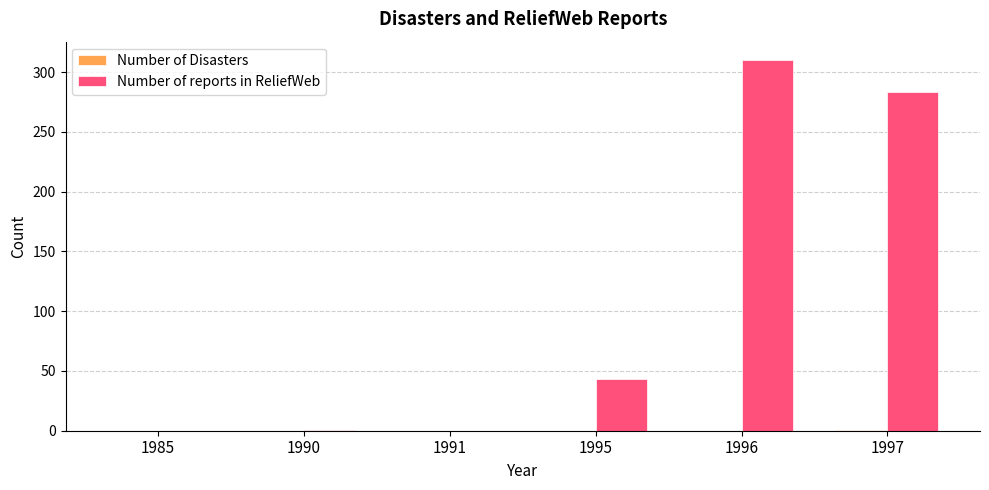

At which category is the sum across all series the highest?

1996